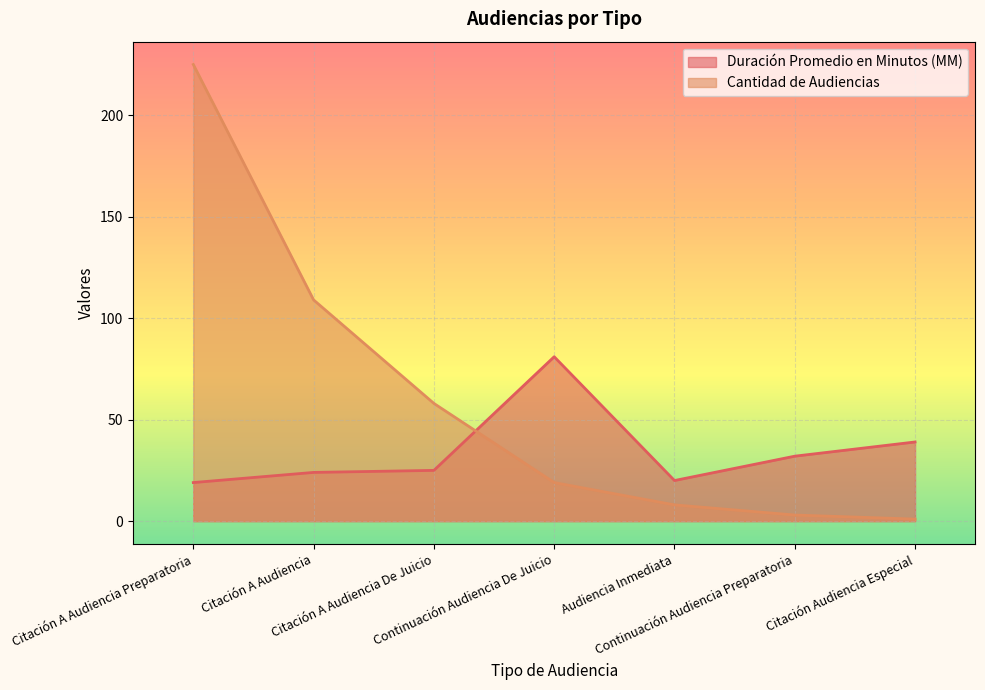

What is the difference between the maximum and minimum values?

224